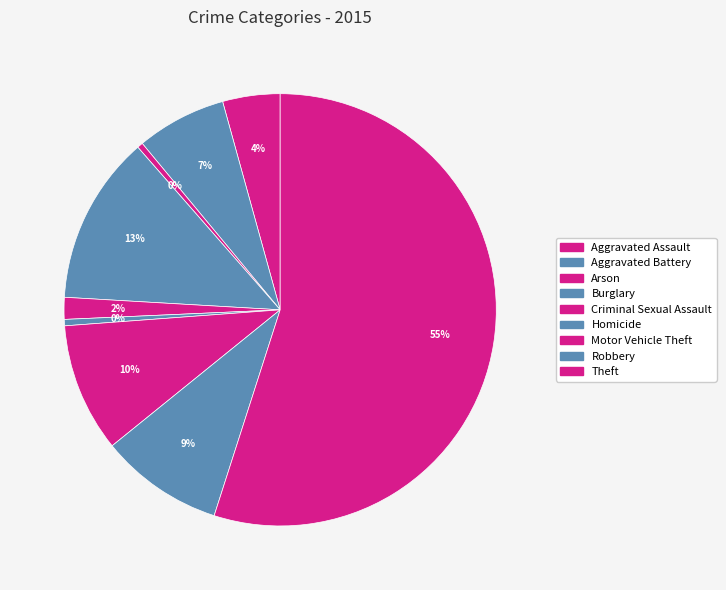

Do Aggravated Battery and Homicide together represent more than half of the pie?

No